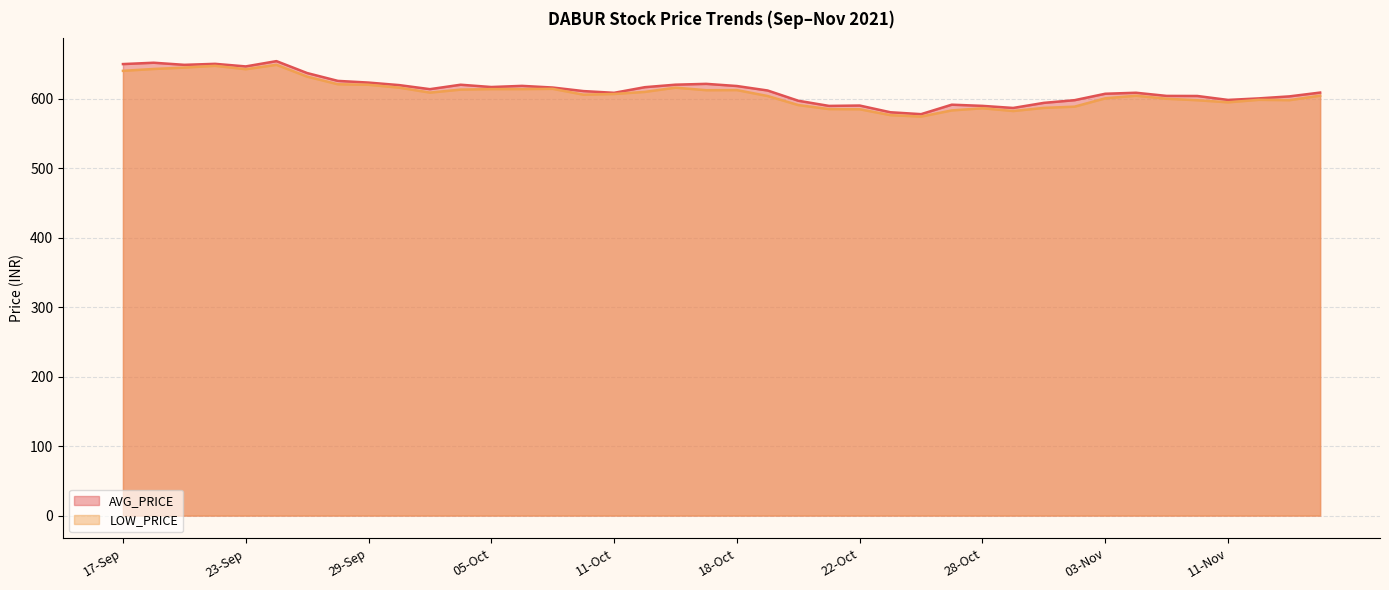

What is the total value across all series at 12-Oct?

1226.8